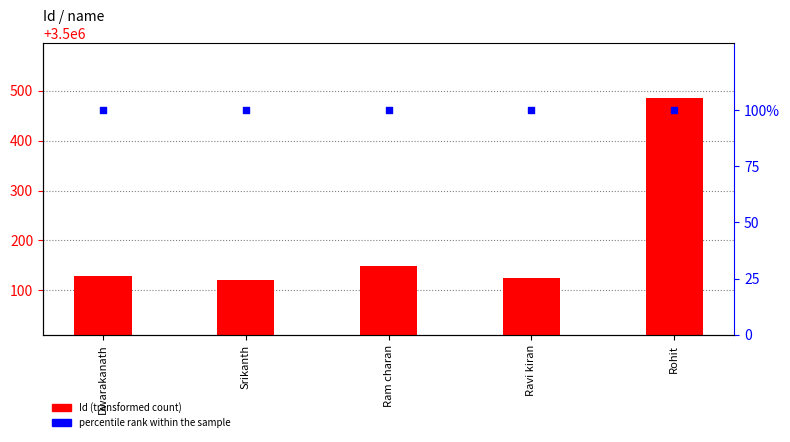

What are all the series names shown in the legend?

Id, percentile rank within the sample